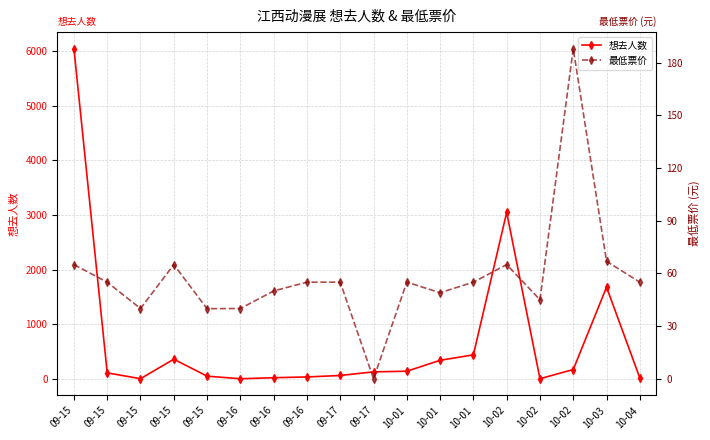

Which label corresponds to the smallest value in the chart?

09-17